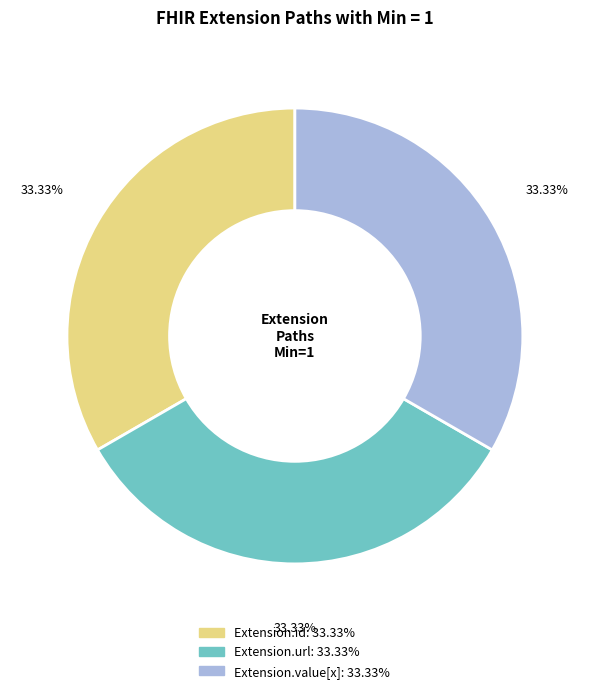

How many slices are in this pie chart?

3